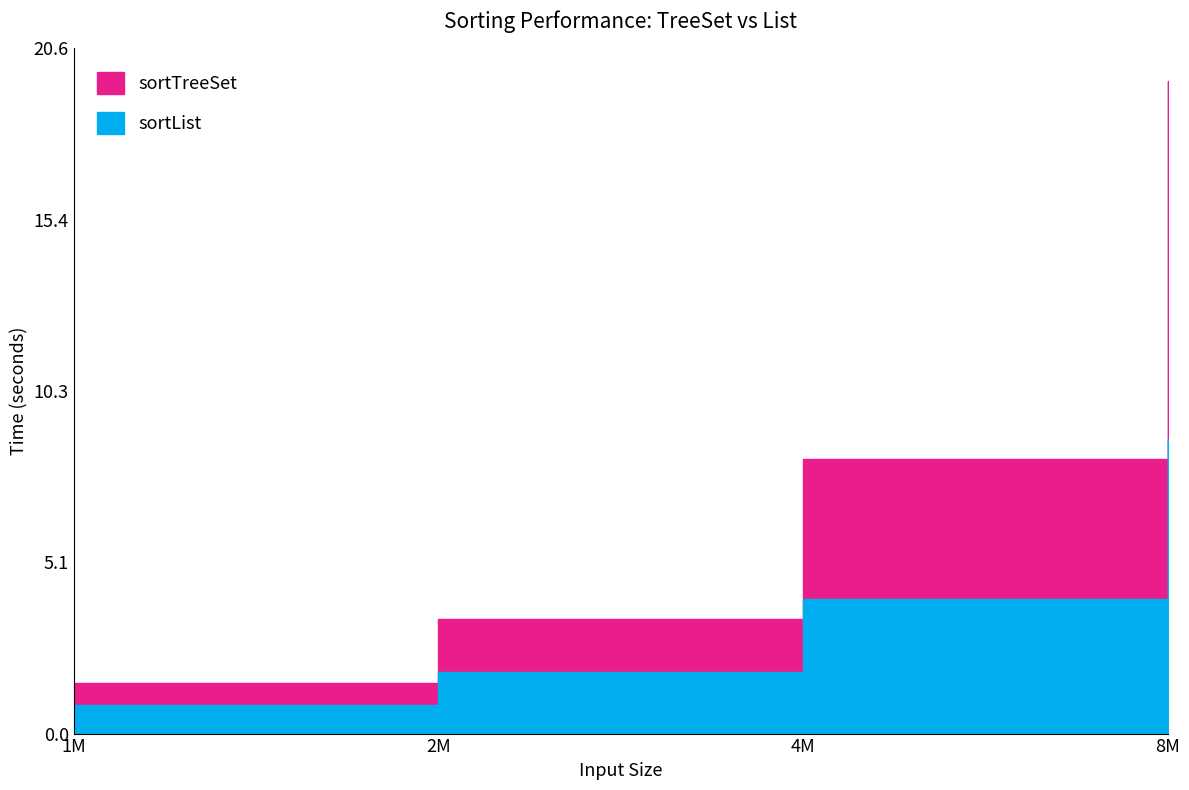

Reading left to right, list all the values displayed in this chart.

sortTreeSet: 1M=1.5	2M=3.4	4M=8.2	8M=19.6
sortList: 1M=0.8	2M=1.8	4M=4.0	8M=8.9